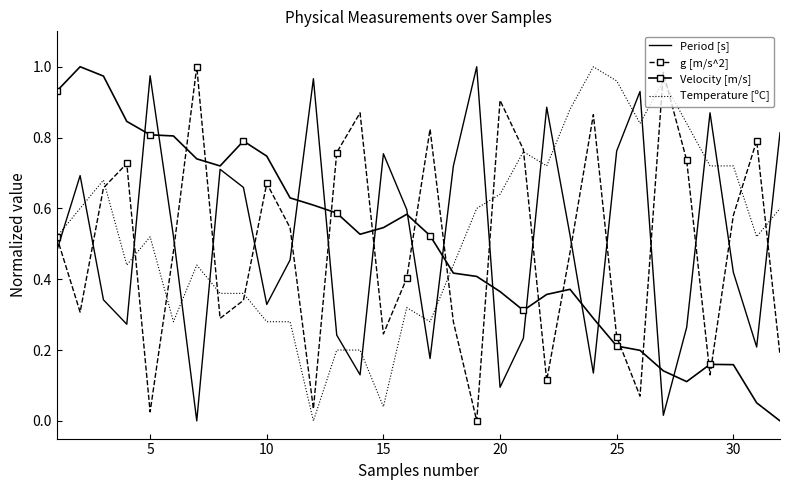

Which series has the largest total across all categories?

Temperature [ºC]